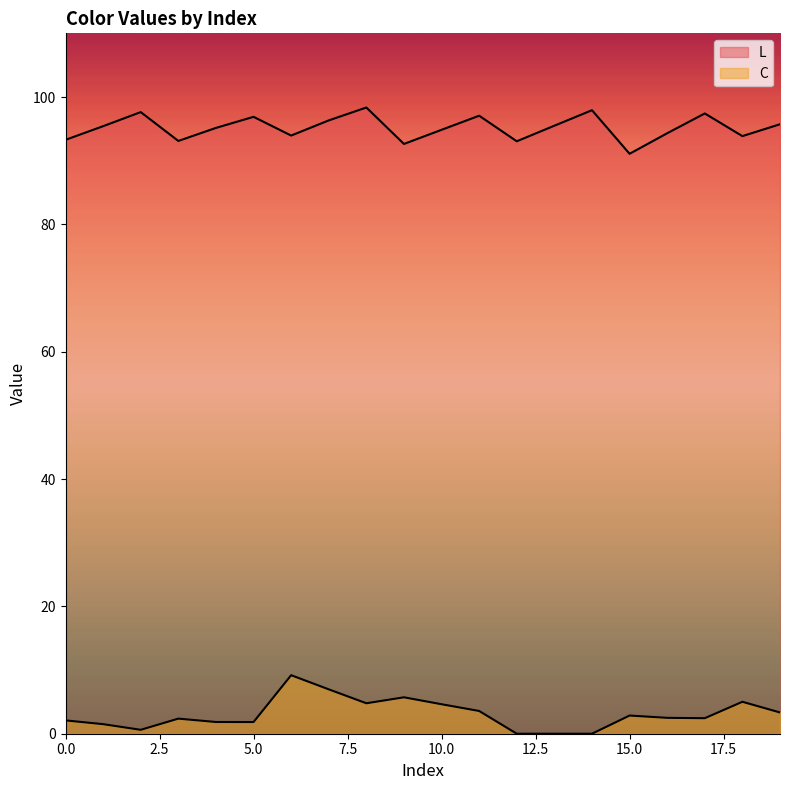

Does the chart display data point markers on the line(s)?

No